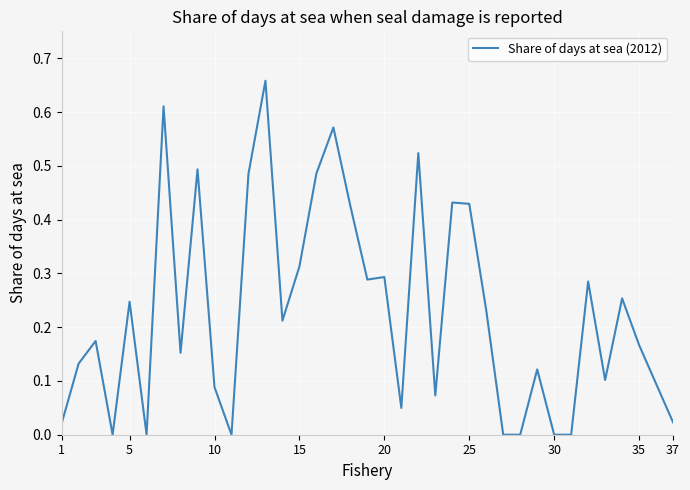

Does the chart display data point markers on the line(s)?

No